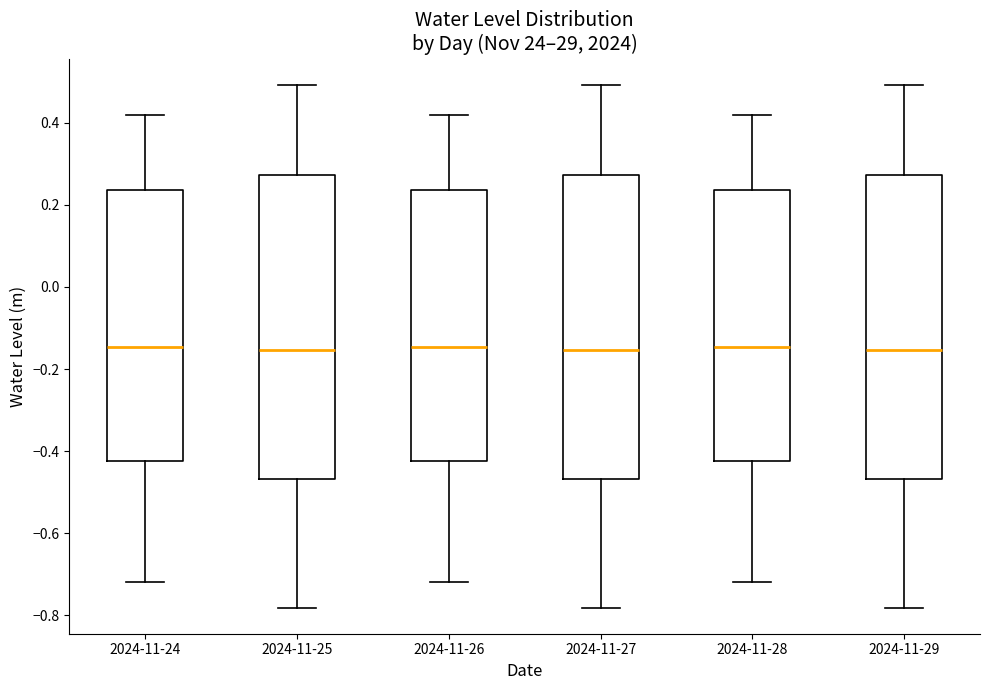

Where does the upper whisker of the box for 2024-11-27 end on the y-axis? The values are not printed on the chart, so give them approximately, as read against the axis.

0.50